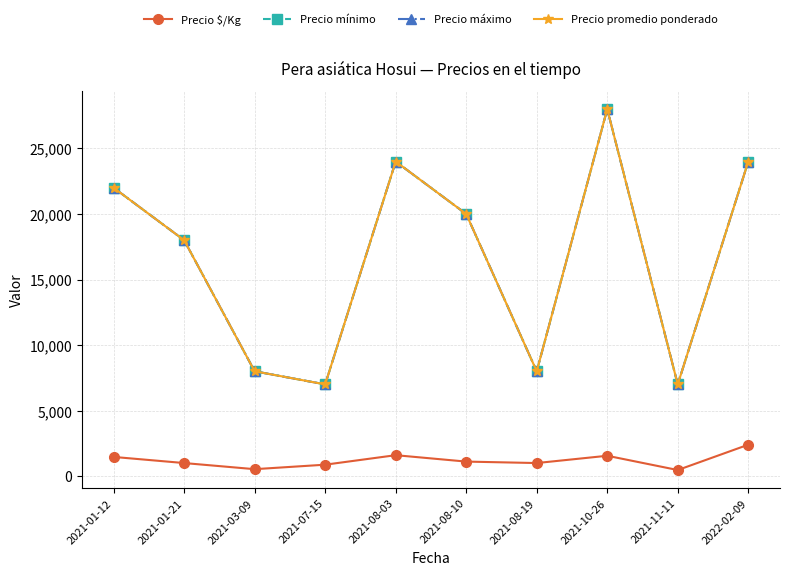

List the labels in order of Precio $/Kg value, largest first.

2022-02-09, 2021-08-03, 2021-10-26, 2021-01-12, 2021-08-10, 2021-01-21, 2021-08-19, 2021-07-15, 2021-03-09, 2021-11-11